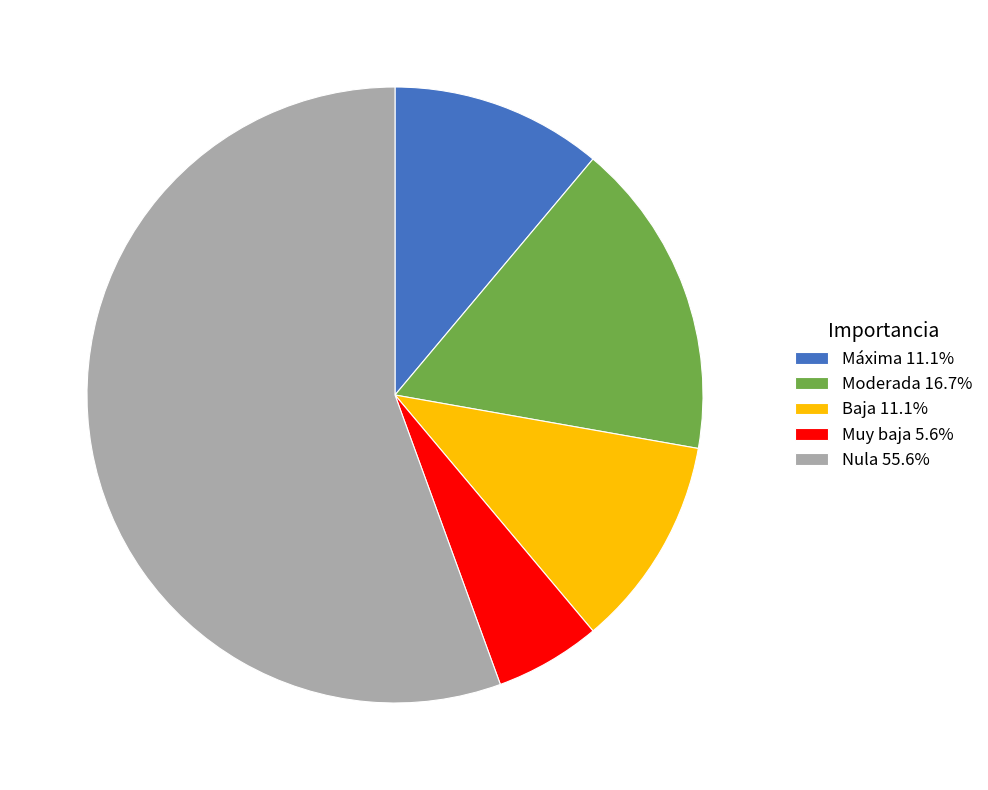

Is there any slice that represents more than half of the pie?

Yes